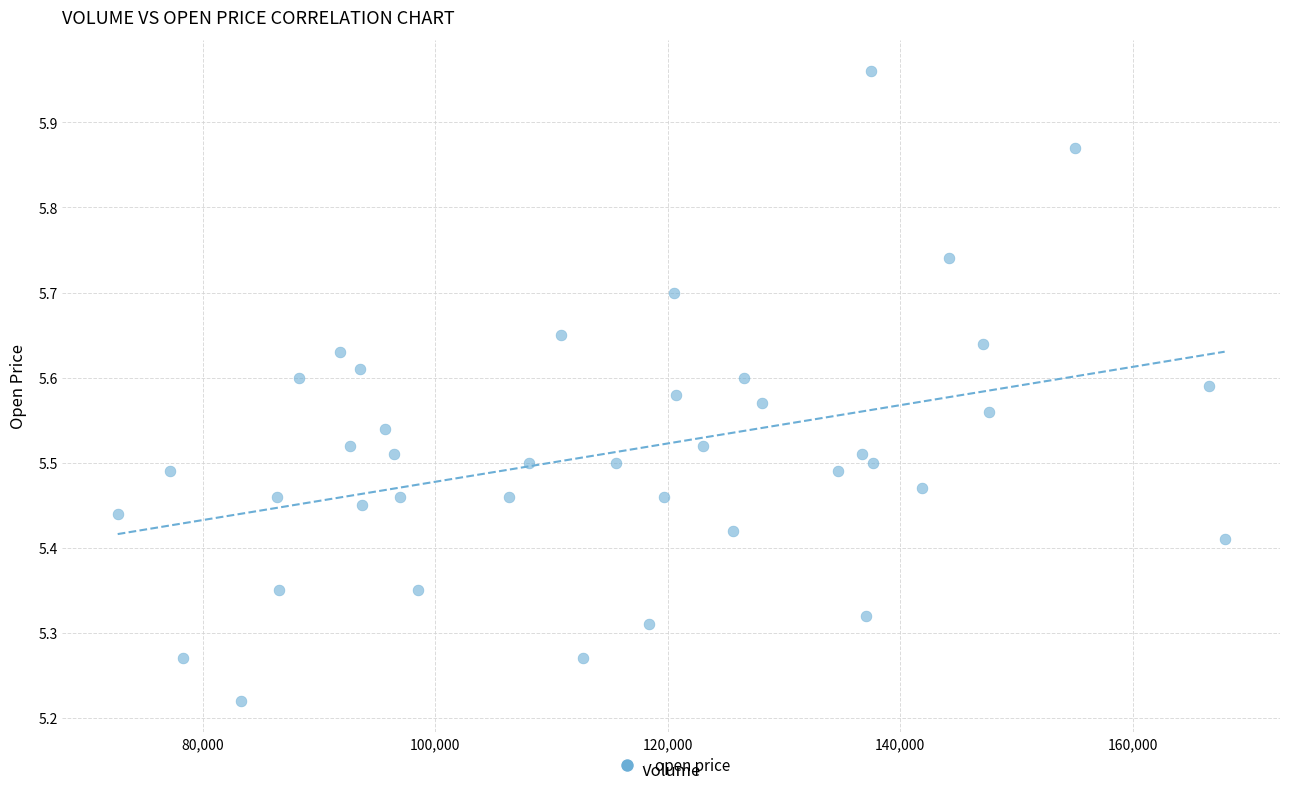

What is the range of Y values (max minus min)?

0.7